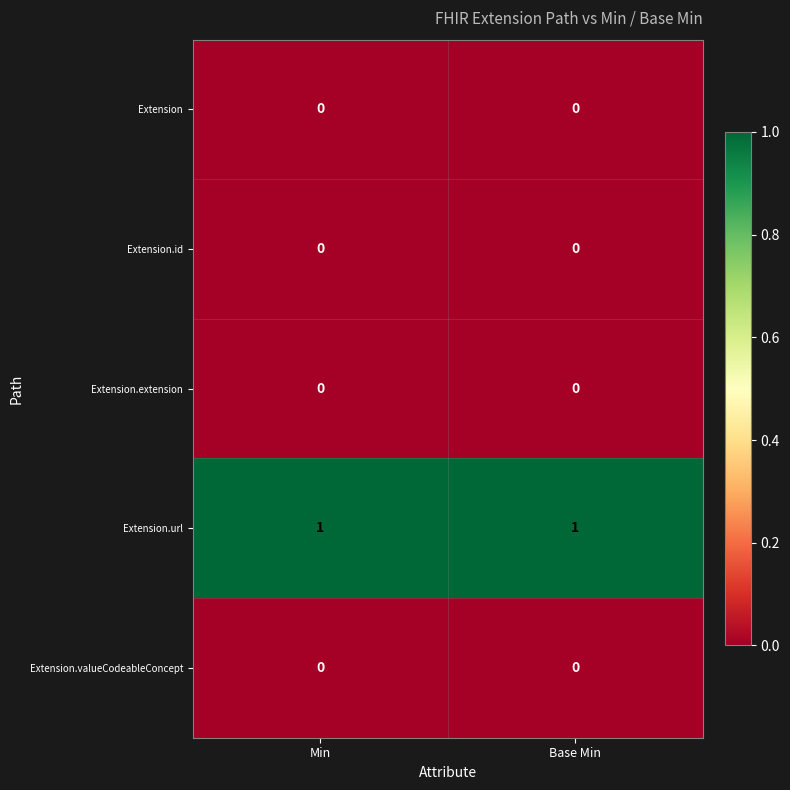

What is the maximum value shown in the chart?

1